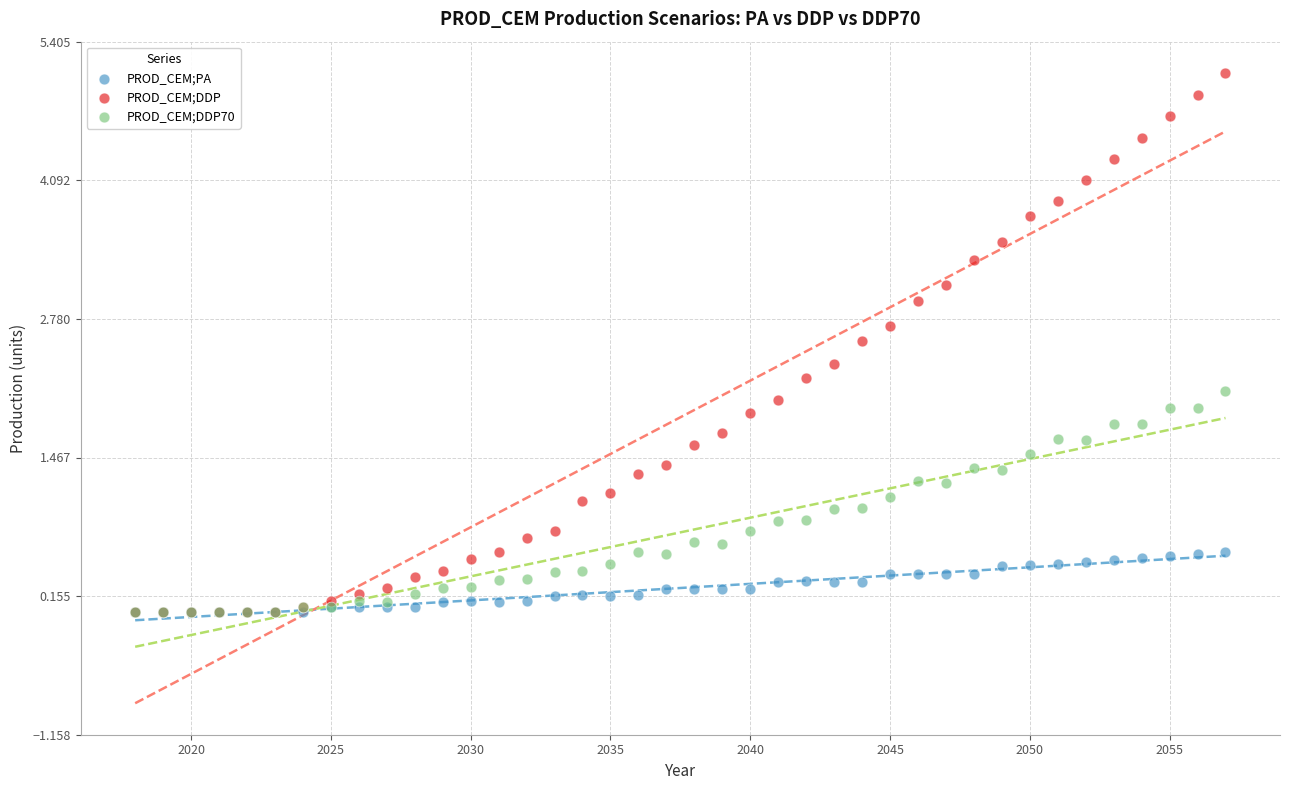

Which series contains the highest Y value?

PROD_CEM;DDP